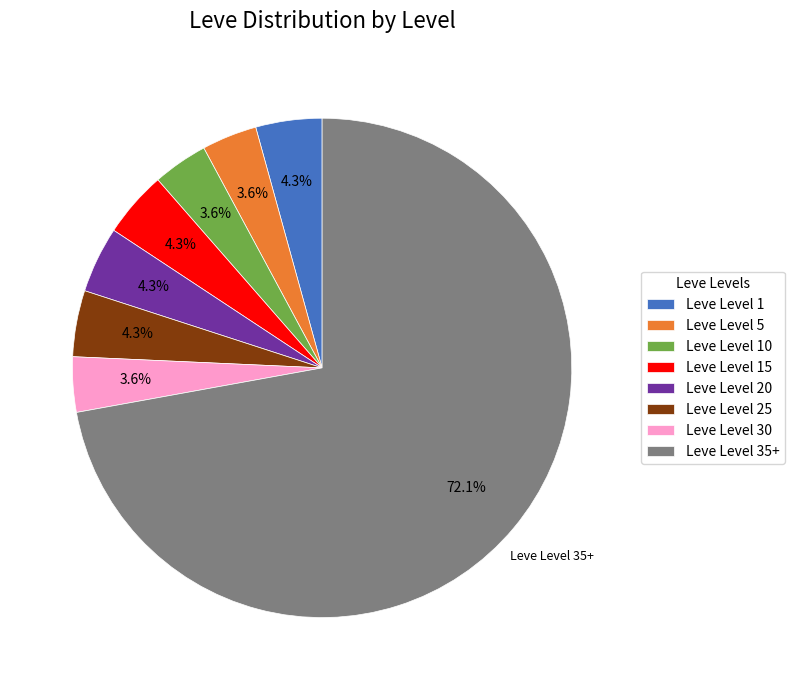

To the nearest percent, what percentage of the pie is Leve Level 30?

4%